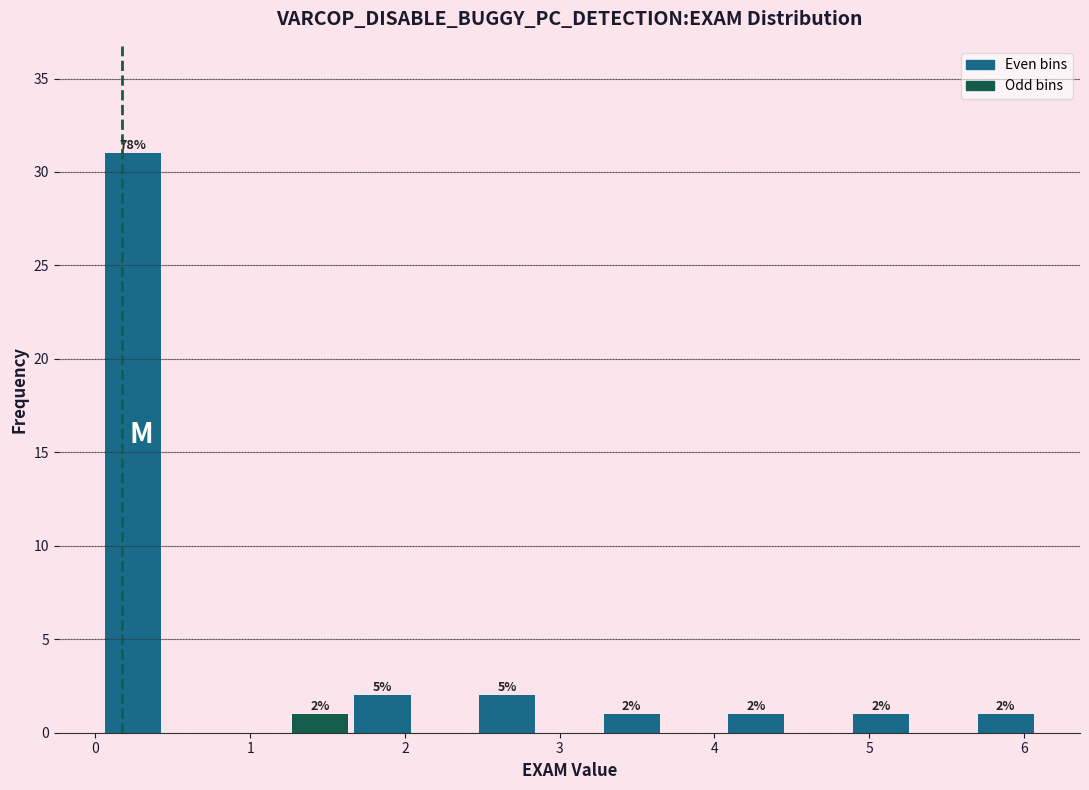

Which range on the x-axis has the tallest bar?

0.0 to 0.4